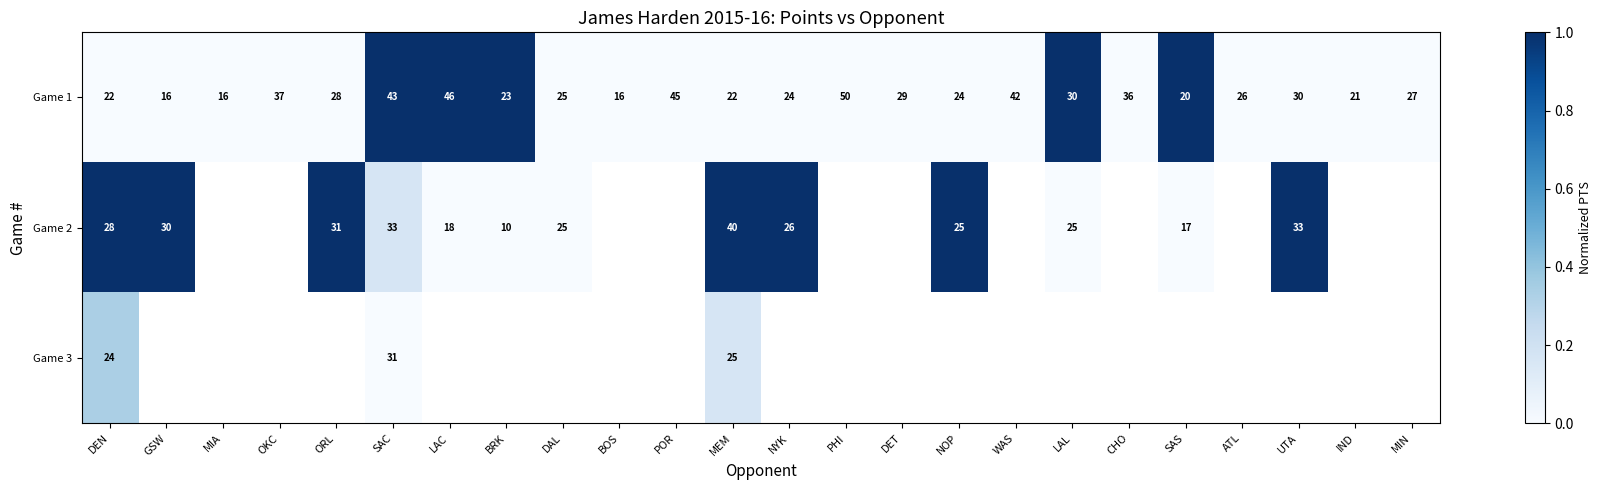

What is the total value across all series at MEM?

87